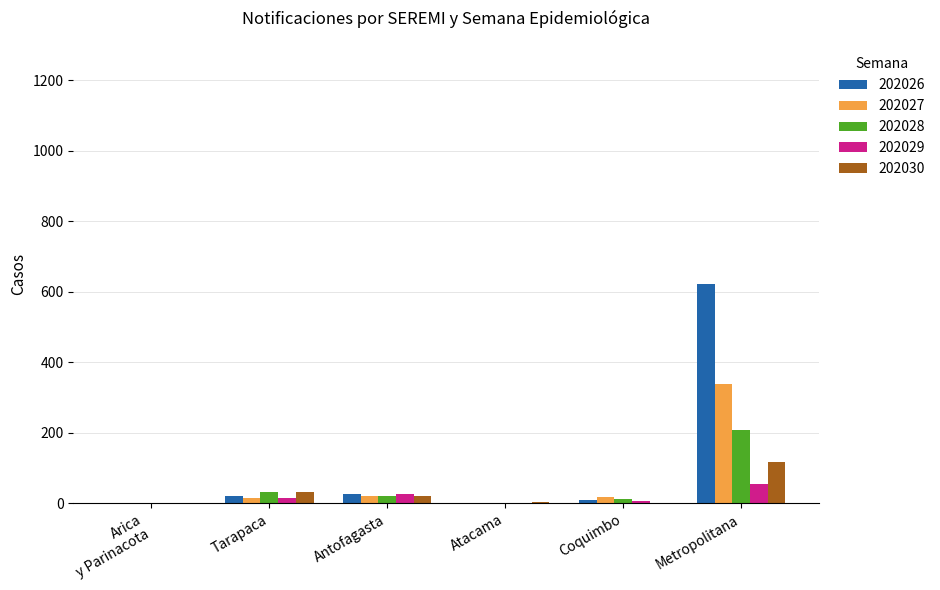

Which series has the largest range (max minus min)?

202026